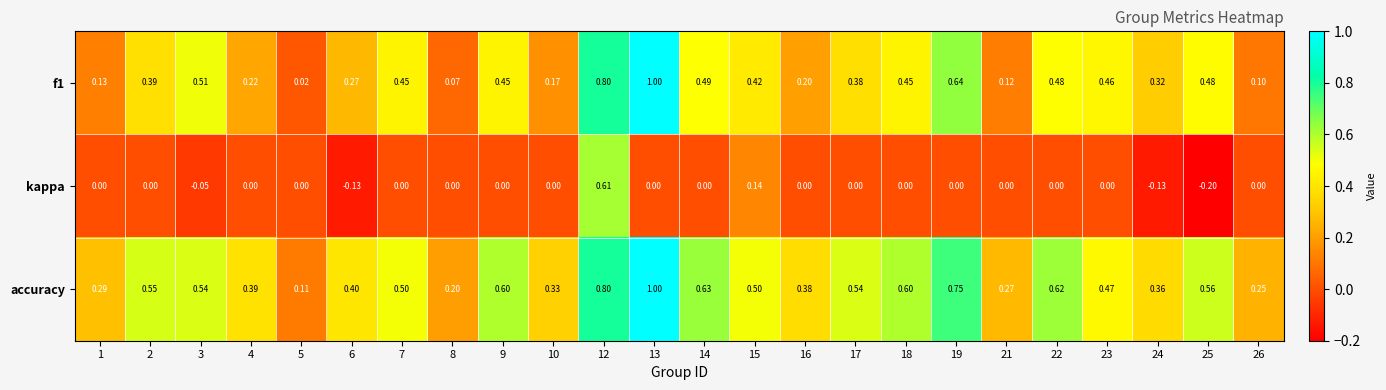

Between 16 and 26, which series saw the biggest shift?

accuracy